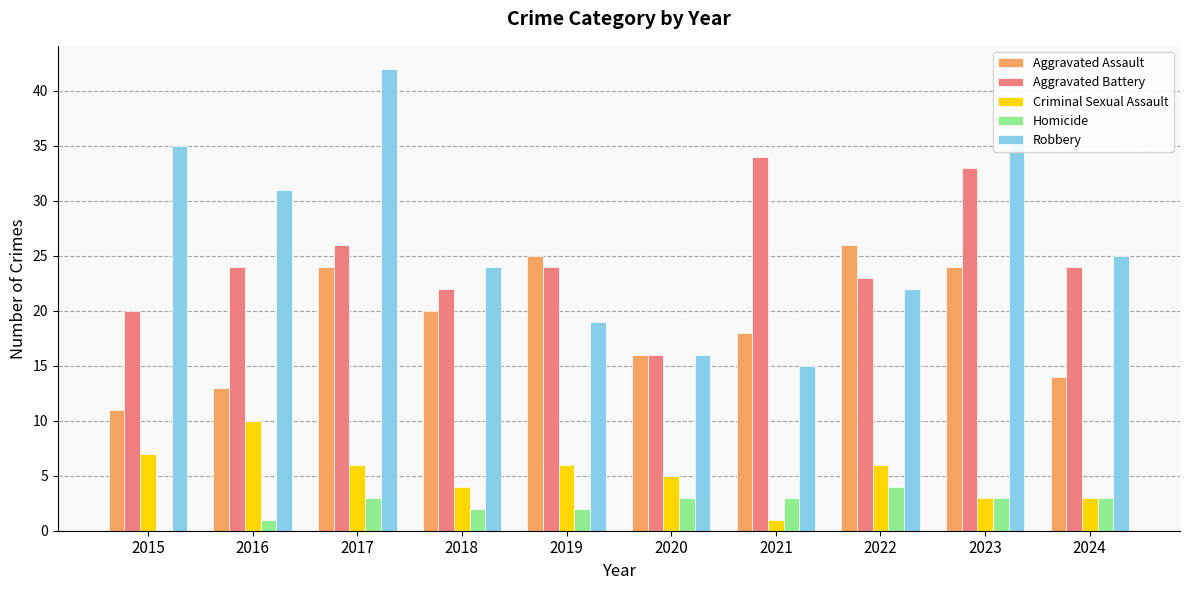

Is it true that Homicide equals 2 at 2015?

False